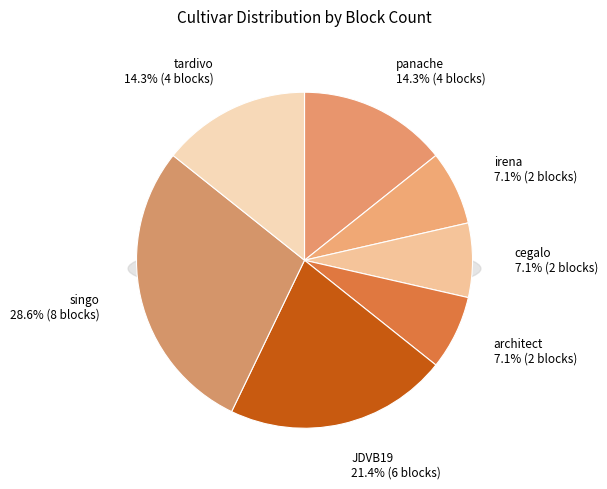

Which slice is the largest?

singo